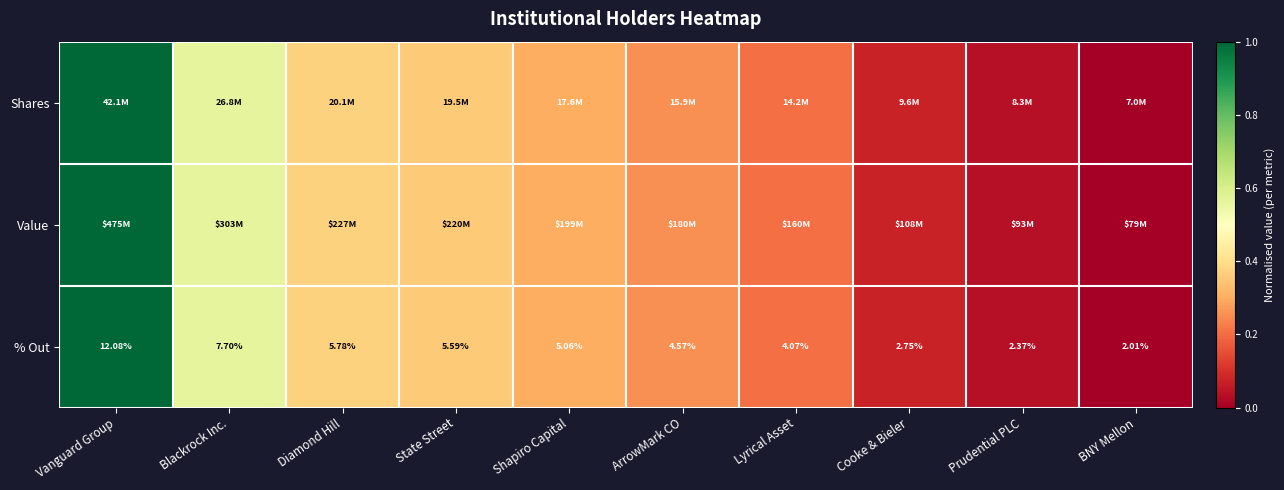

Which category has the highest value in the % Out series?

Vanguard Group